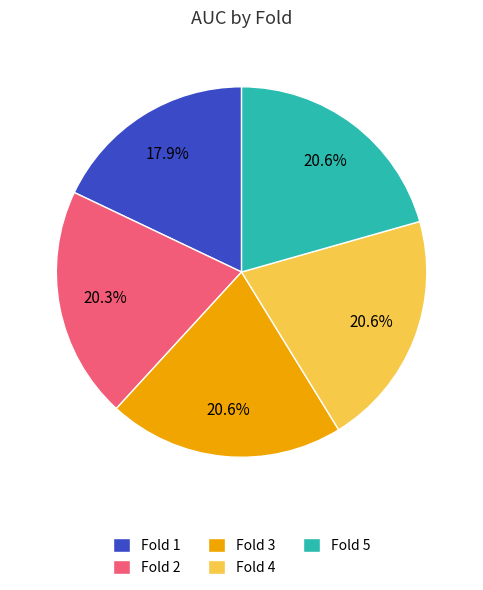

Does any single category account for the majority?

No